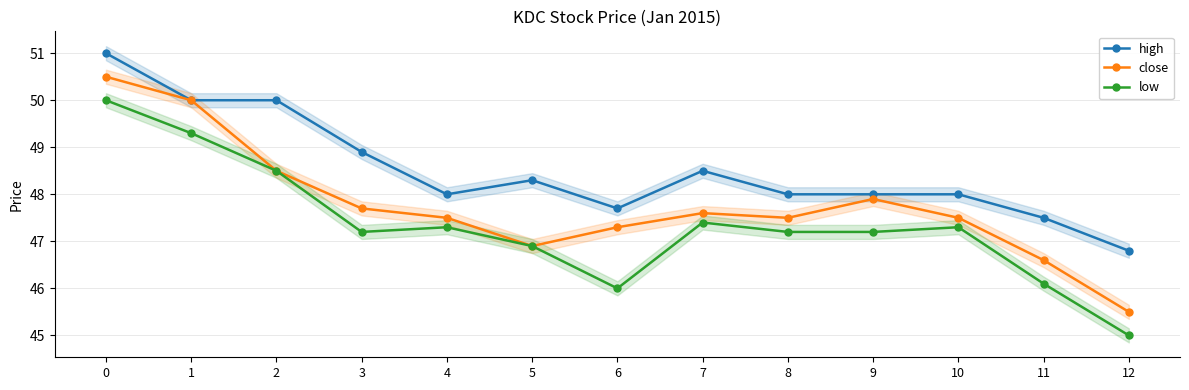

True or false: close and high cross at least once.

False